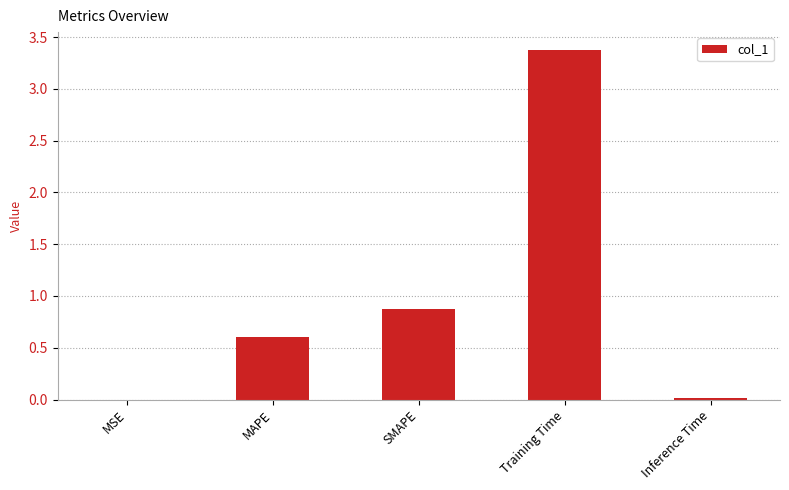

At which label is the value closest to 1?

SMAPE